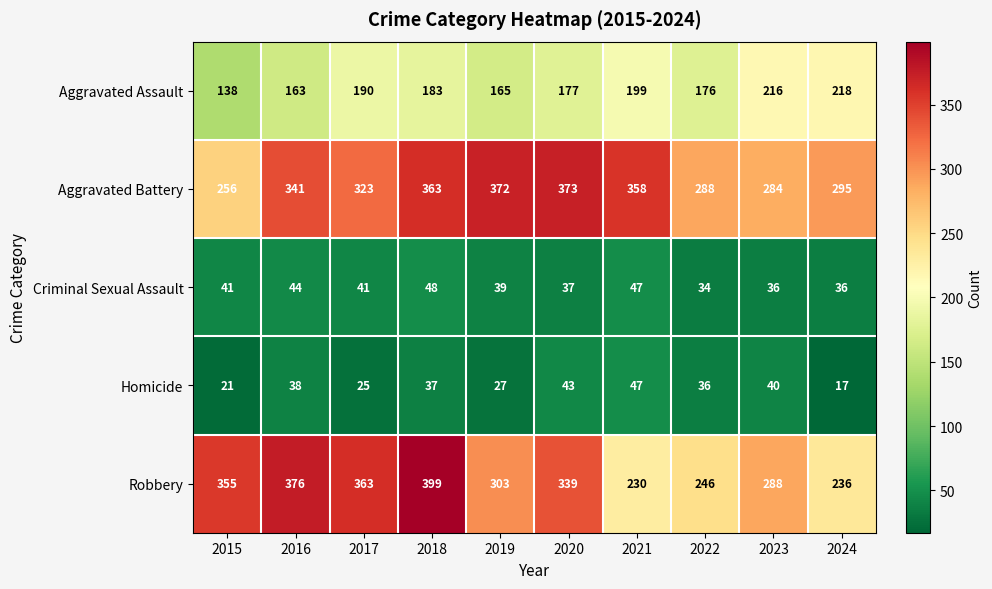

Between 2015 and 2020, which series saw the biggest shift?

Aggravated Battery